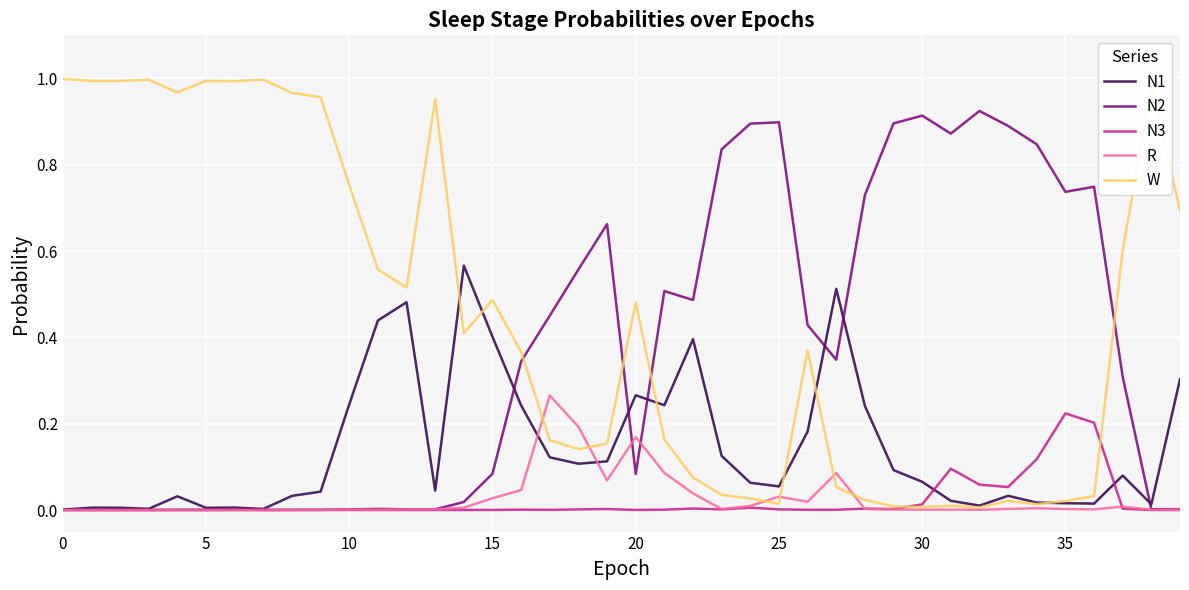

Which series has the largest total across all categories?

W